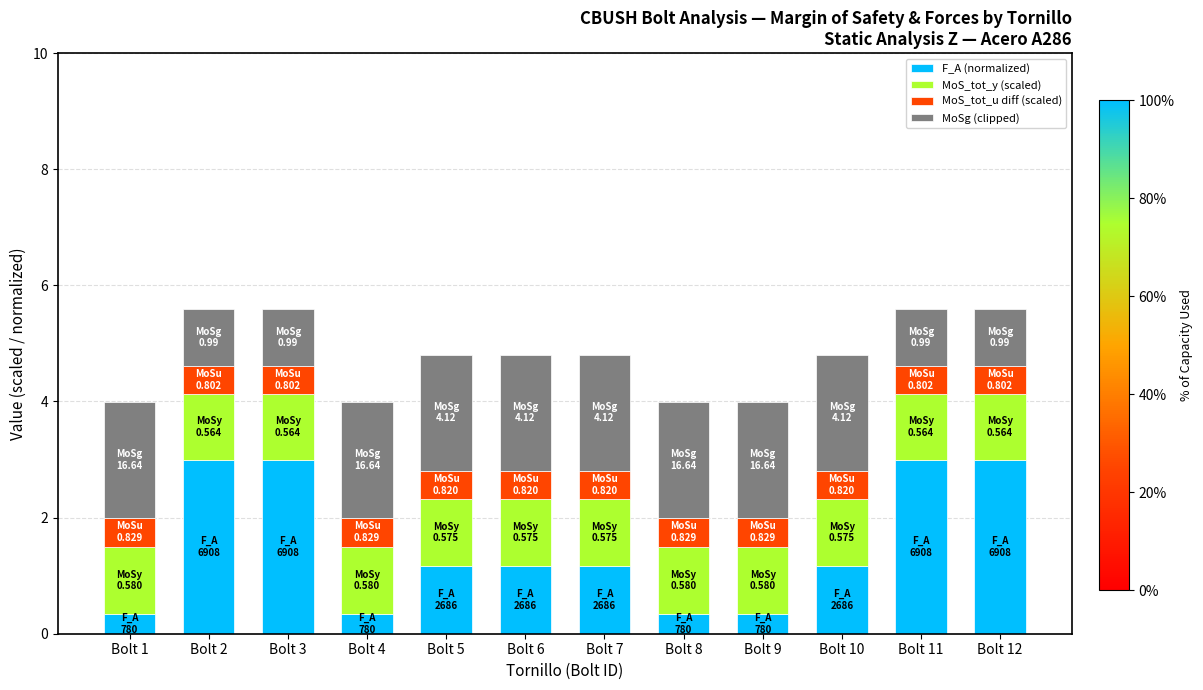

True or false: F_A (normalized) has a value of 1.7 at Bolt 5.

False